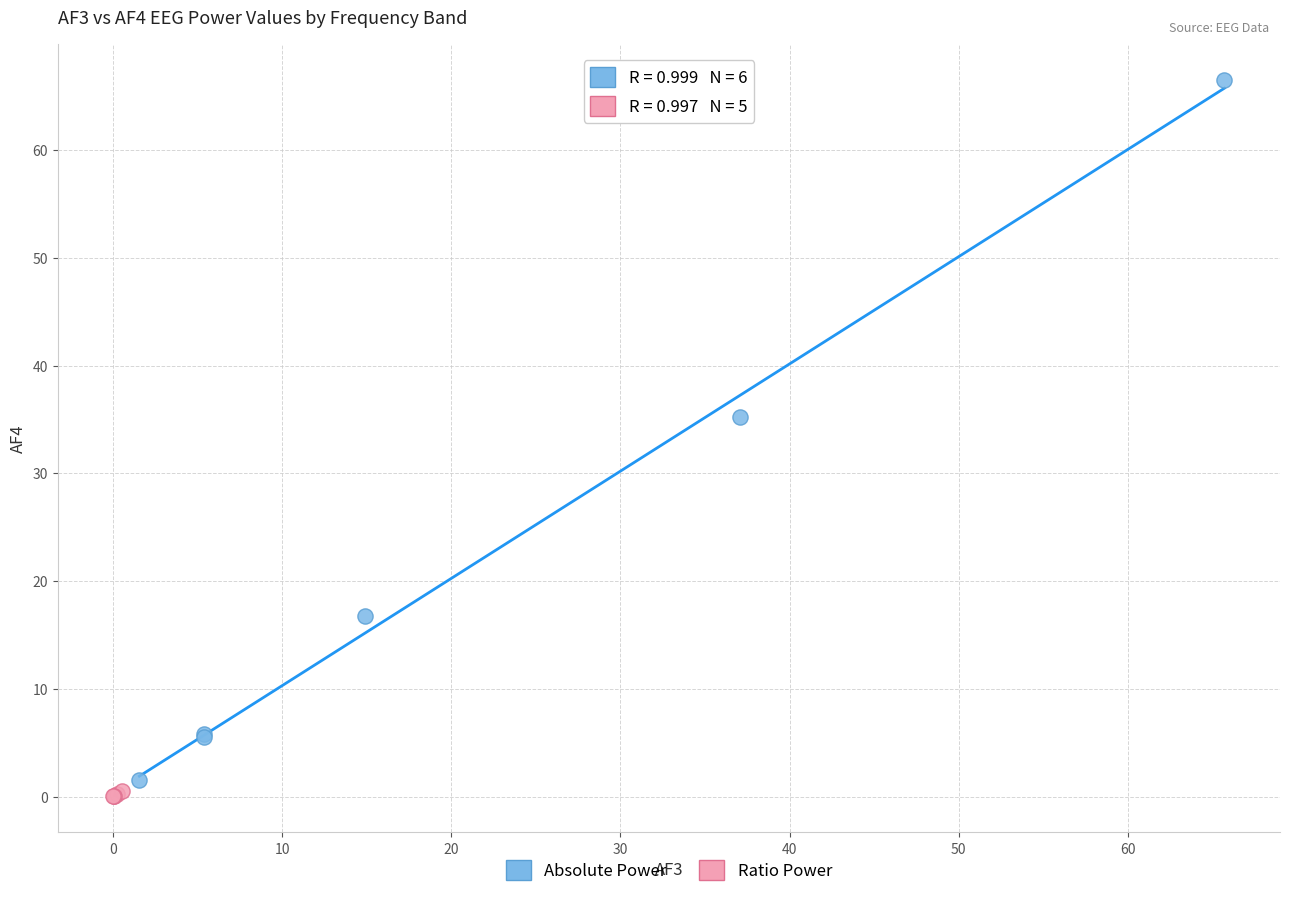

Which series reaches the maximum Y coordinate?

Absolute Power